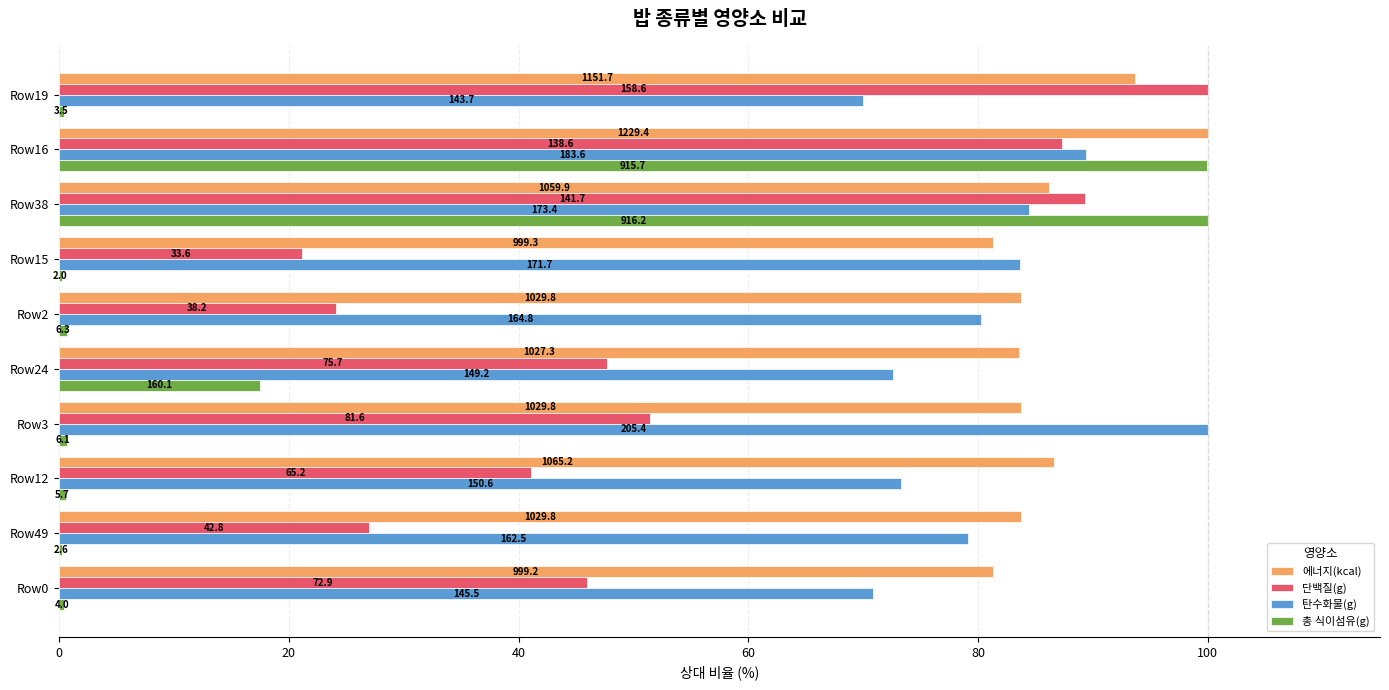

What position from the right is Row16?

9